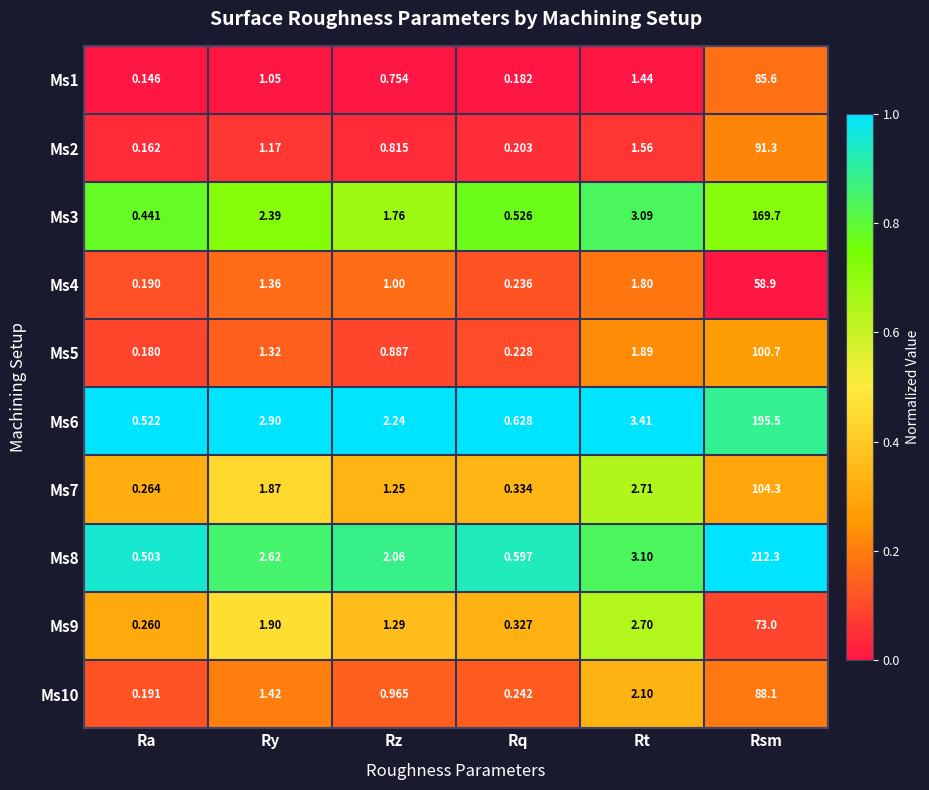

Where does the Ms9 series first go above 1?

Ry